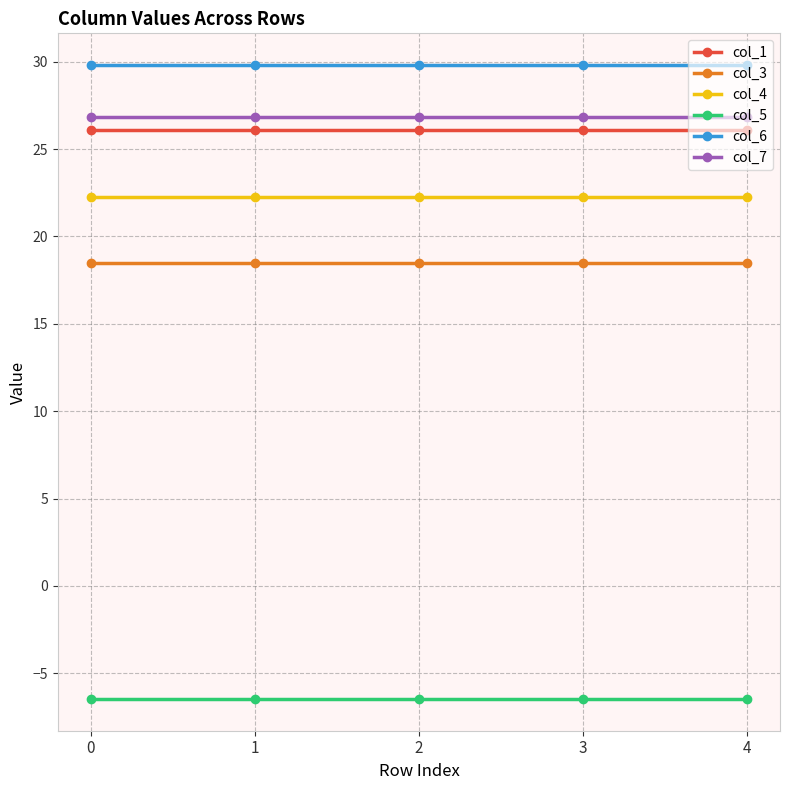

How many lines are shown in the chart?

6